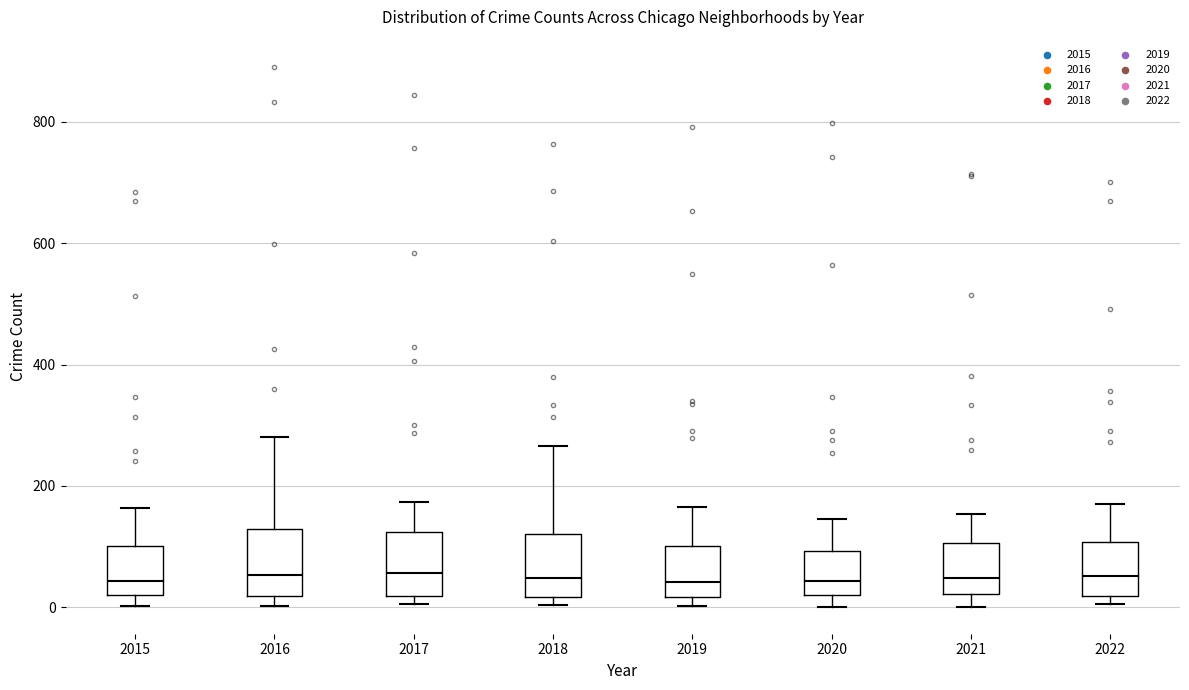

Reading left to right, read every box against the y-axis: the position of its median line, the range the box covers, and the ends of its whiskers. The values are not printed on the chart, so give them approximately, as read against the axis.

2015: median 40, box 20 to 100, whiskers 0 to 160
2016: median 60, box 20 to 120, whiskers 0 to 280
2017: median 60, box 20 to 120, whiskers 0 to 180
2018: median 40, box 20 to 120, whiskers 0 to 260
2019: median 40, box 20 to 100, whiskers 0 to 160
2020: median 40, box 20 to 100, whiskers 0 to 140
2021: median 40, box 20 to 100, whiskers 0 to 160
2022: median 60, box 20 to 100, whiskers 0 to 180